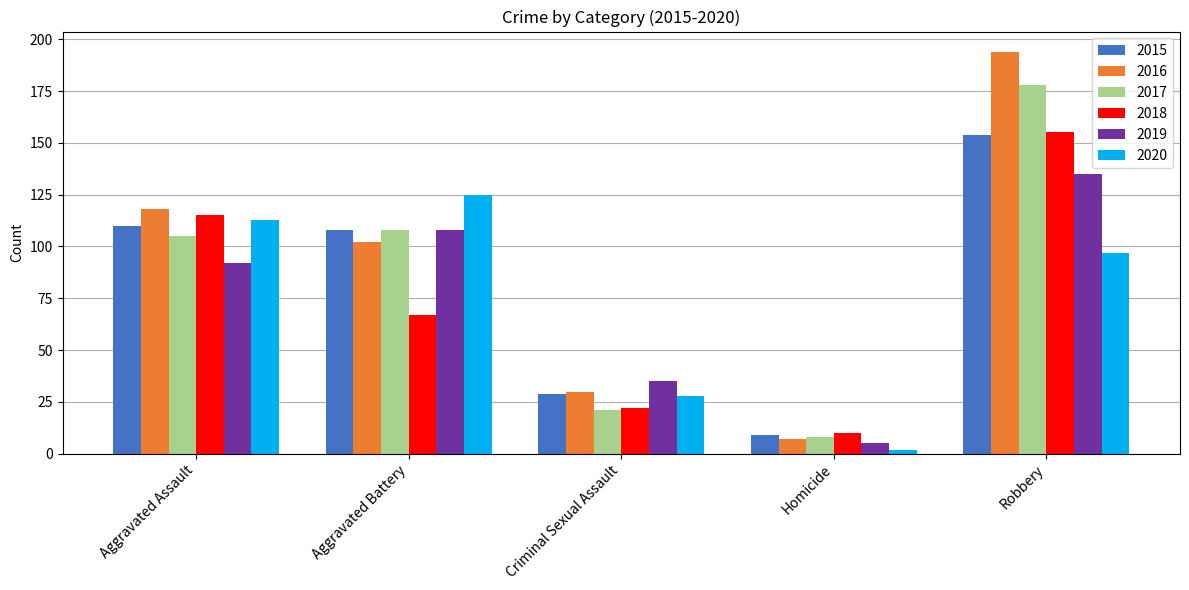

What is the value of the 2019 bar at the 1st from the left?

92